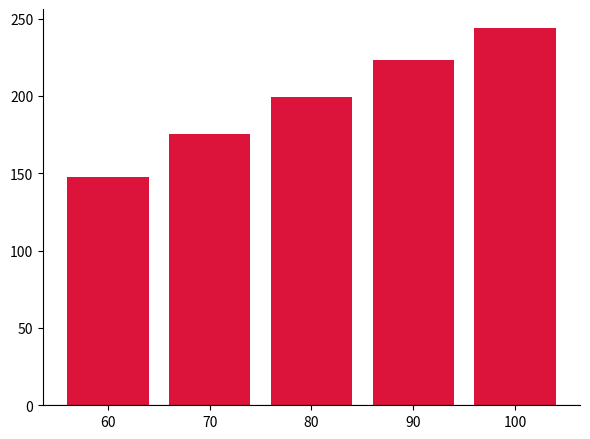

Read the value at 80.

199.2